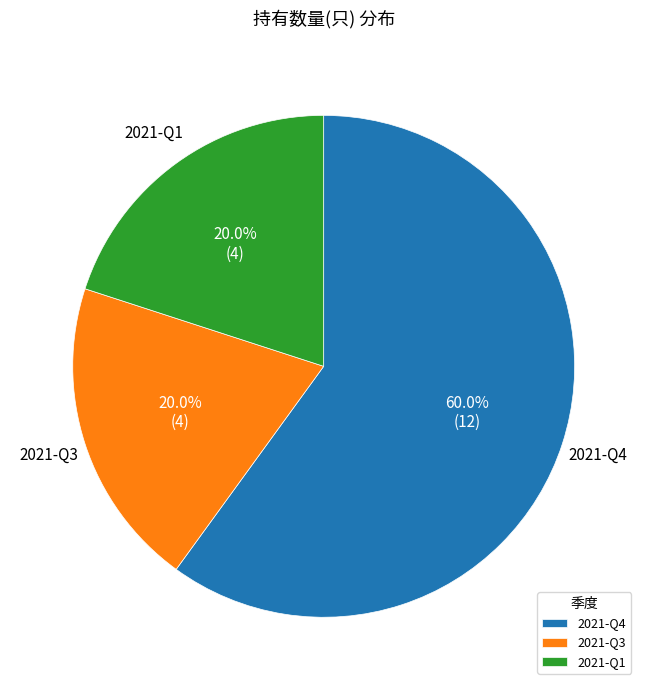

True or false: 2021-Q3 accounts for 29% of the total.

False